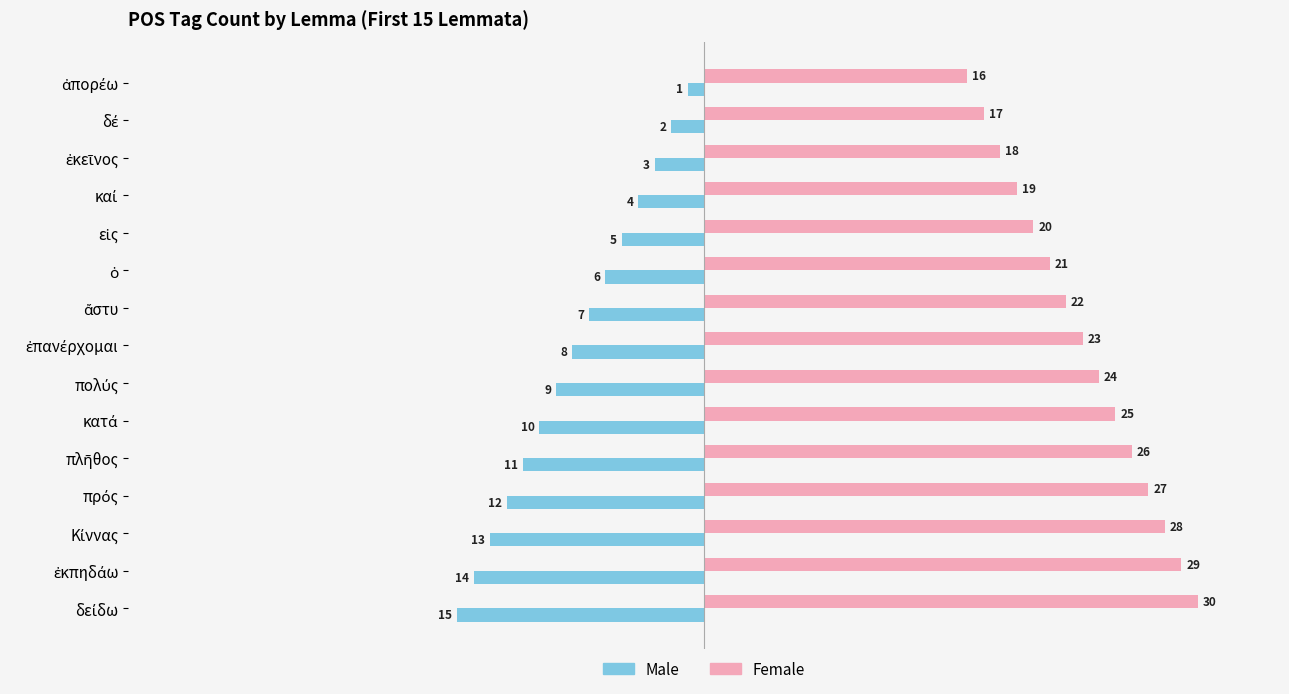

What is the average value of the Male series?

-8